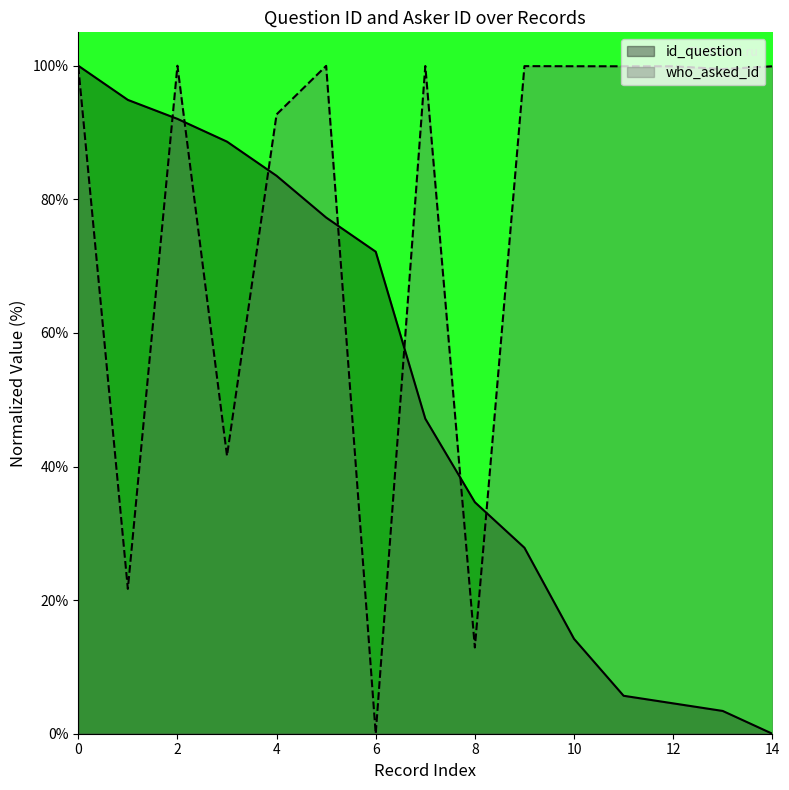

What is the average value of the who_asked_id series?

77.9